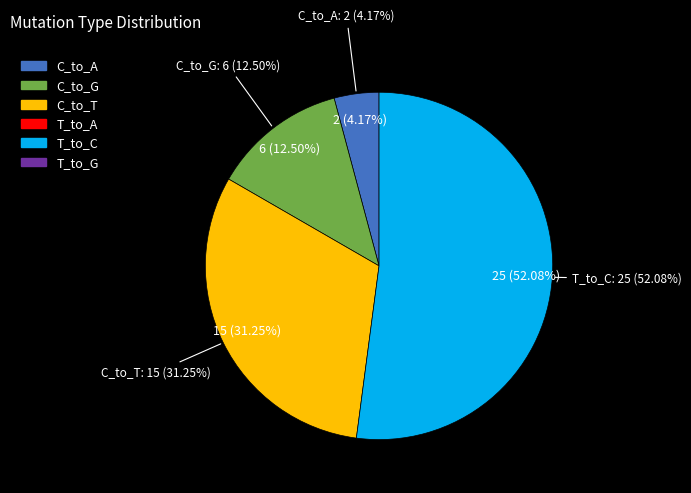

Approximately how many times larger is the value at C_to_G compared to C_to_T?

0.4